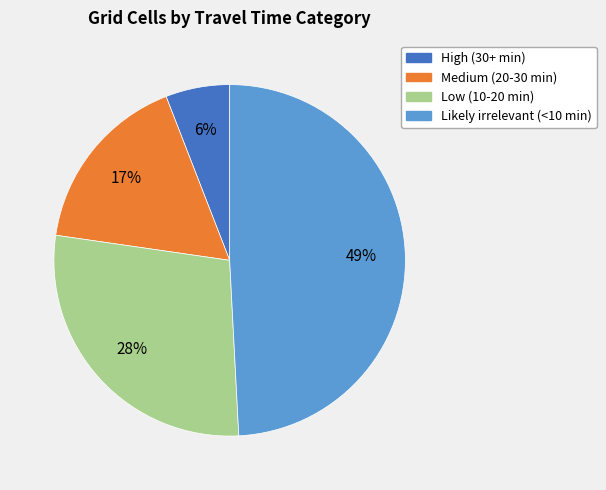

What is the ratio of the value at Low (10-20 min) to the value at Likely irrelevant (<10 min)?

0.6